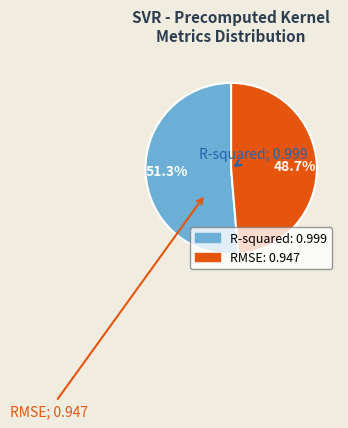

Which slice is the largest?

R-squared